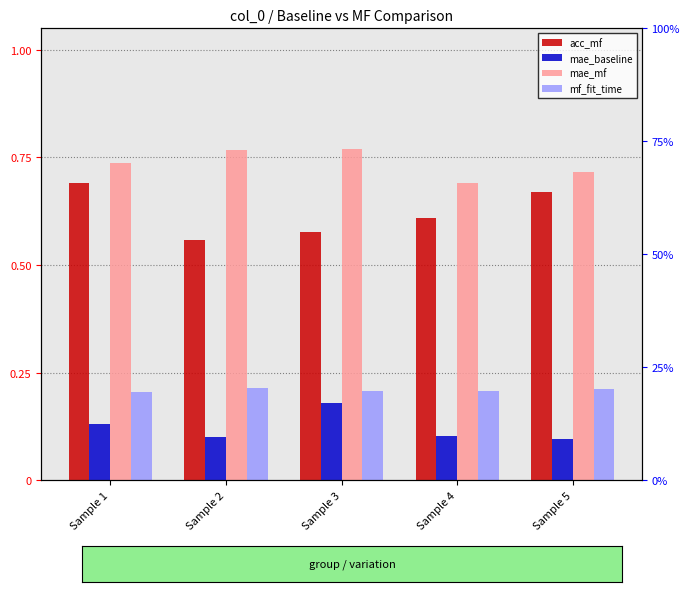

Count the mf_fit_time values in the range 0 to 1.

5